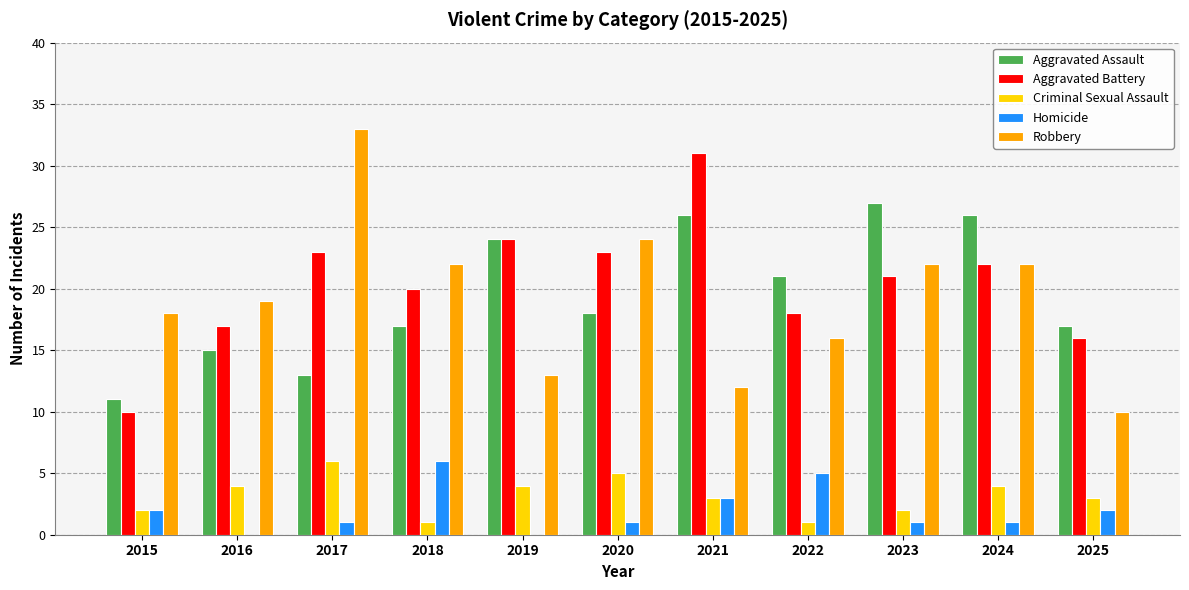

Reading right to left, what are all the values shown in this chart?

Aggravated Assault: 2025=17	2024=26	2023=27	2022=21	2021=26	2020=18	2019=24	2018=17	2017=13	2016=15	2015=11
Aggravated Battery: 2025=16	2024=22	2023=21	2022=18	2021=31	2020=23	2019=24	2018=20	2017=23	2016=17	2015=10
Criminal Sexual Assault: 2025=3	2024=4	2023=2	2022=1	2021=3	2020=5	2019=4	2018=1	2017=6	2016=4	2015=2
Homicide: 2025=2	2024=1	2023=1	2022=5	2021=3	2020=1	2019=0	2018=6	2017=1	2016=0	2015=2
Robbery: 2025=10	2024=22	2023=22	2022=16	2021=12	2020=24	2019=13	2018=22	2017=33	2016=19	2015=18